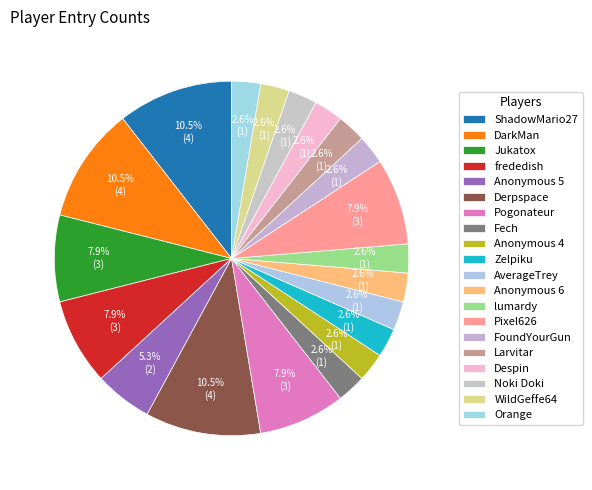

To the nearest percent, what portion does Derpspace represent?

11%